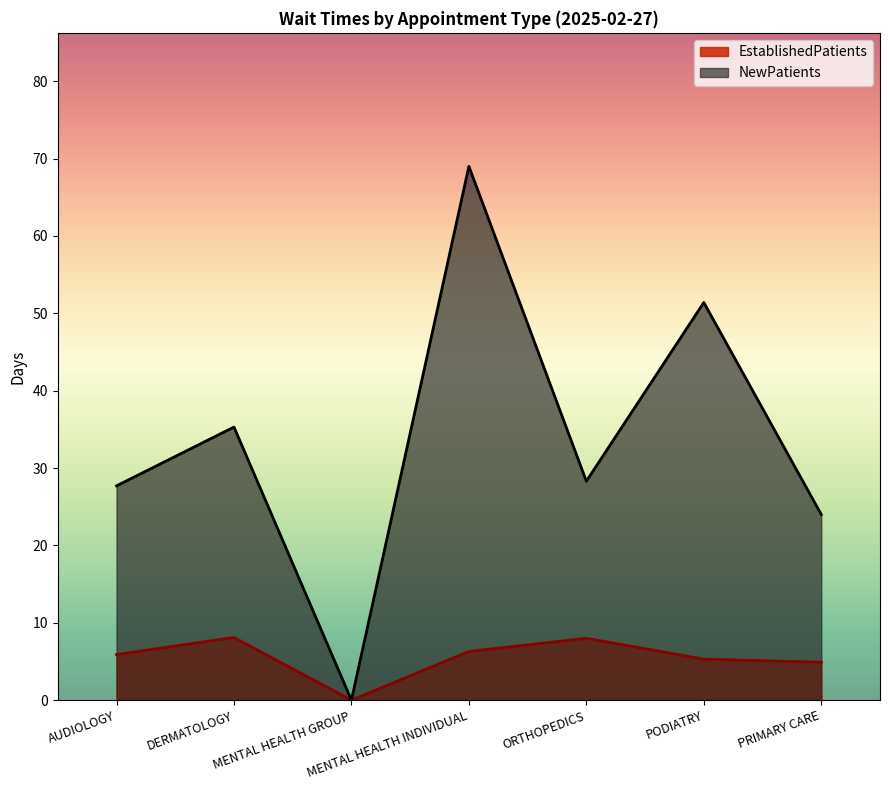

At which label is EstablishedPatients closest to 4?

PRIMARY CARE